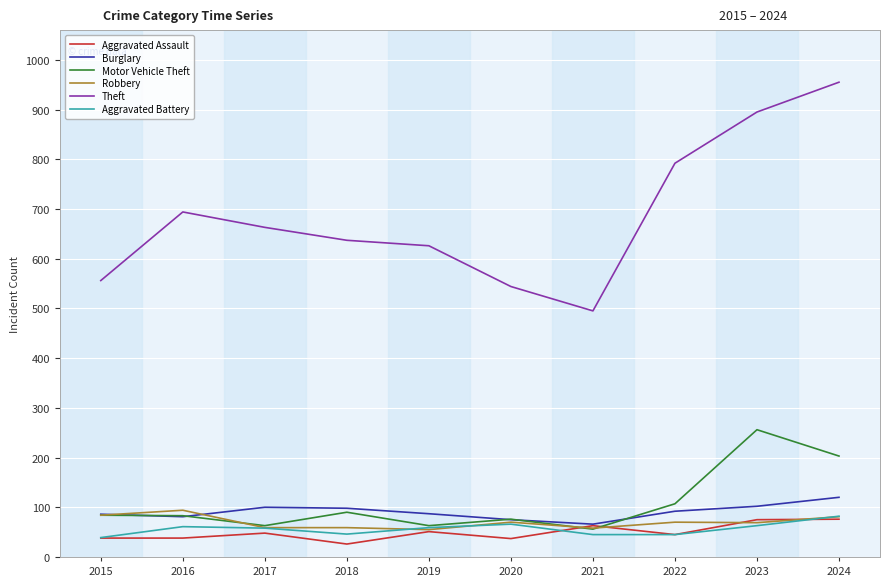

Which series has the largest total across all categories?

Theft